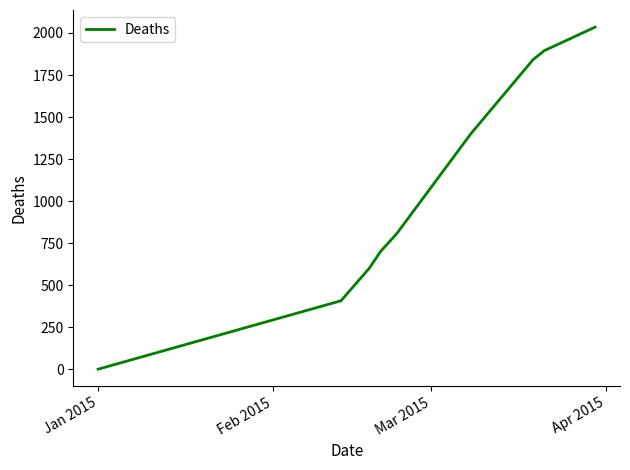

What is the difference between the maximum and minimum values?

2035